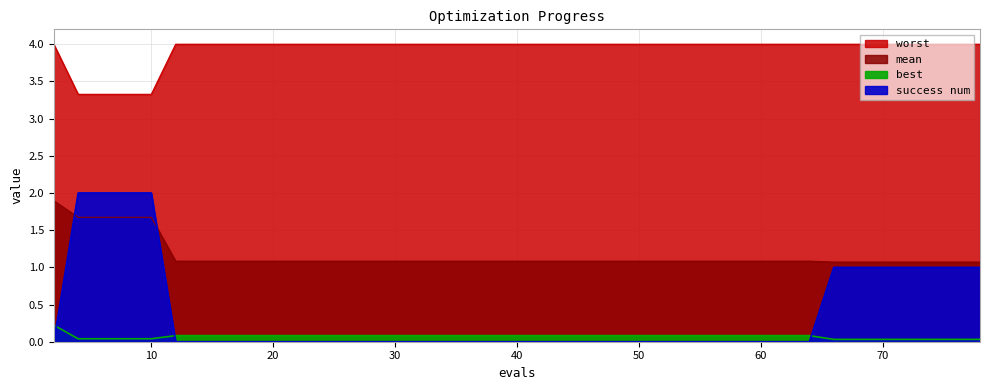

Reading left to right, what are all the values shown in this chart?

mean: 1.9	1.7	1.7	1.7	1.7	1.1	1.1	1.1	1.1	1.1	1.1	1.1	1.1	1.1	1.1	1.1	1.1	1.1	1.1	1.1	1.1	1.1	1.1	1.1	1.1	1.1	1.1	1.1	1.1	1.1	1.1	1.1	1.1	1.1	1.1	1.1	1.1	1.1	1.1	1.1
best: 0.2	0.0	0.0	0.0	0.0	0.1	0.1	0.1	0.1	0.1	0.1	0.1	0.1	0.1	0.1	0.1	0.1	0.1	0.1	0.1	0.1	0.1	0.1	0.1	0.1	0.1	0.1	0.1	0.1	0.1	0.1	0.1	0.0	0.0	0.0	0.0	0.0	0.0	0.0	0.0
worst: 4.0	3.3	3.3	3.3	3.3	4.0	4.0	4.0	4.0	4.0	4.0	4.0	4.0	4.0	4.0	4.0	4.0	4.0	4.0	4.0	4.0	4.0	4.0	4.0	4.0	4.0	4.0	4.0	4.0	4.0	4.0	4.0	4.0	4.0	4.0	4.0	4.0	4.0	4.0	4.0
success num: 0.0	2.0	2.0	2.0	2.0	0.0	0.0	0.0	0.0	0.0	0.0	0.0	0.0	0.0	0.0	0.0	0.0	0.0	0.0	0.0	0.0	0.0	0.0	0.0	0.0	0.0	0.0	0.0	0.0	0.0	0.0	0.0	1.0	1.0	1.0	1.0	1.0	1.0	1.0	1.0